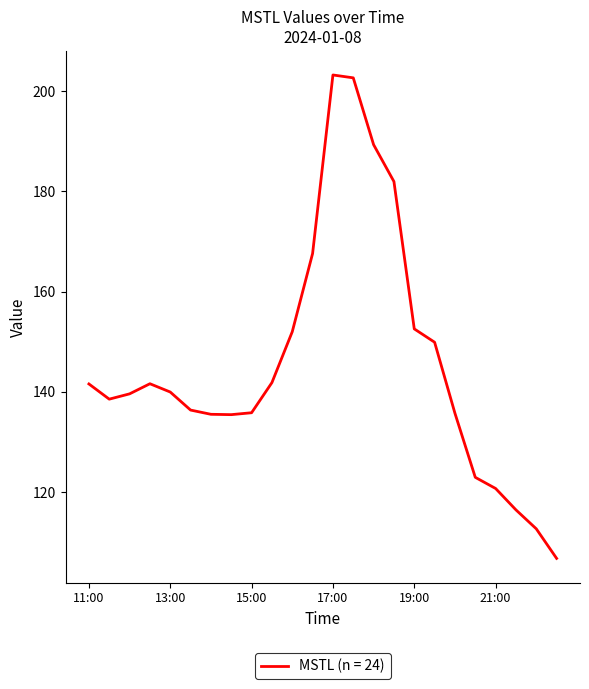

What is the average value?

145.9